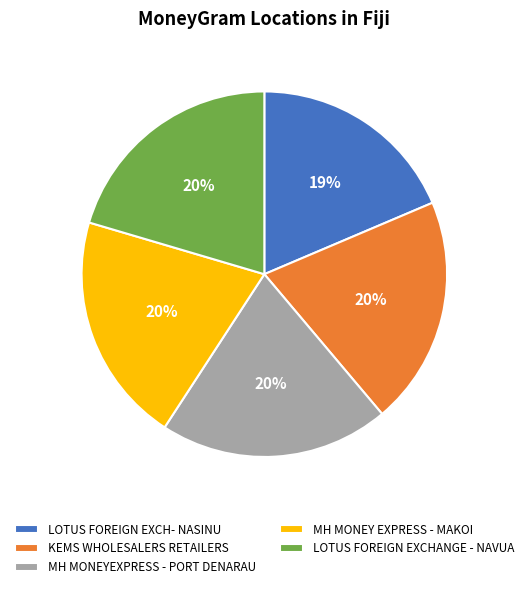

To the nearest percent, what percentage of the pie is LOTUS FOREIGN EXCH- NASINU?

19%